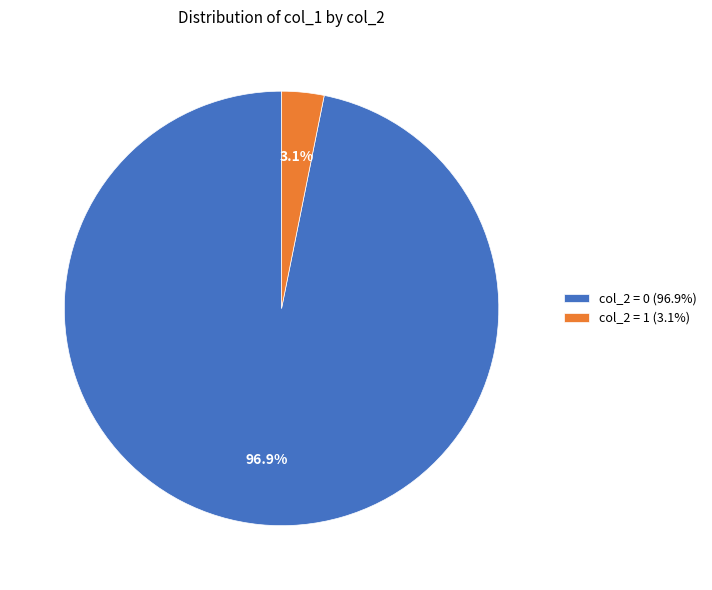

Rank the categories by value from highest to lowest.

col_2 = 0 (96.9%), col_2 = 1 (3.1%)